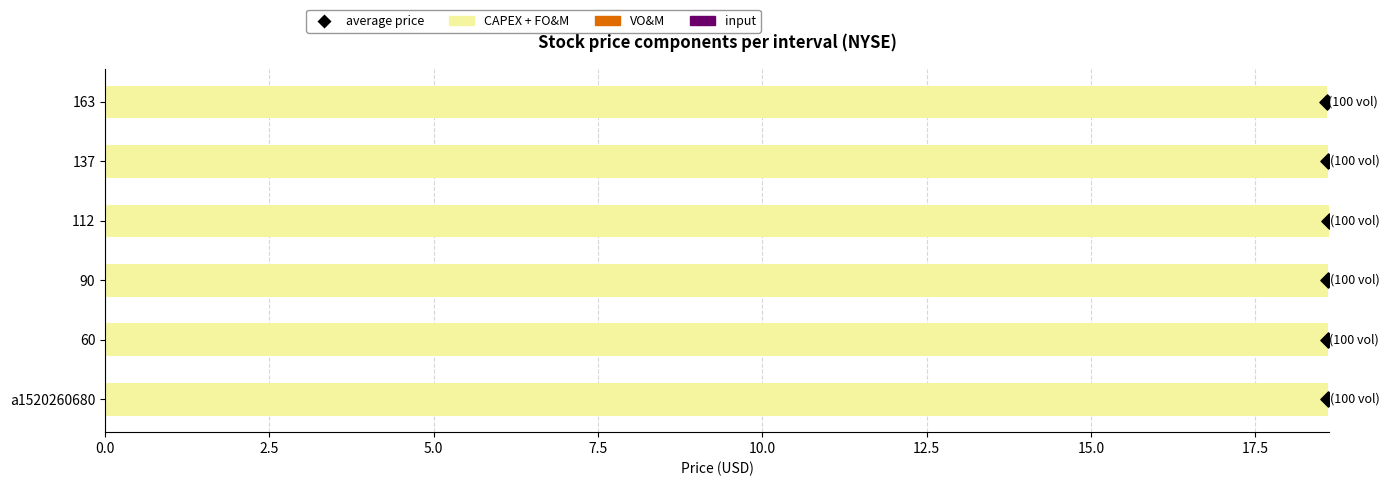

Which series has the largest total across all categories?

CAPEX + FO&M